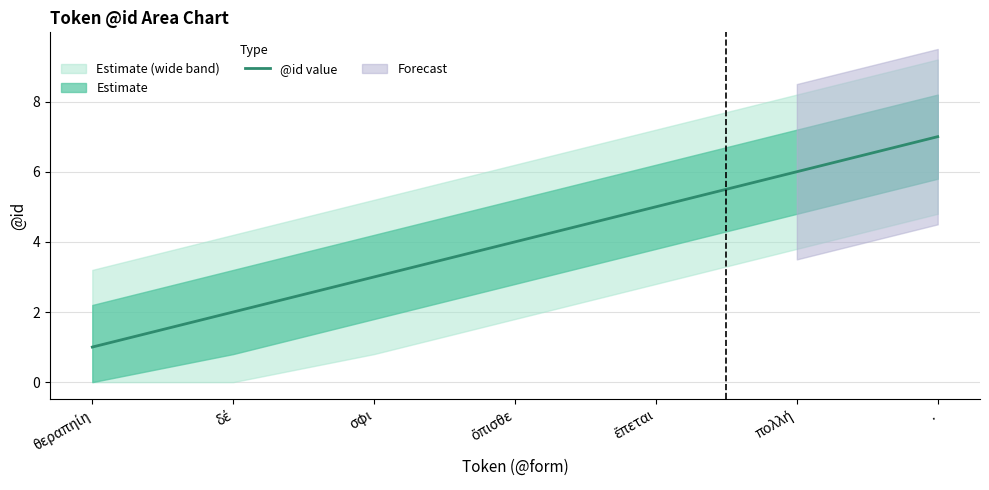

Rank the categories by value from highest to lowest.

., πολλή, ἕπεται, ὄπισθε, σφι, δέ, θεραπηίη